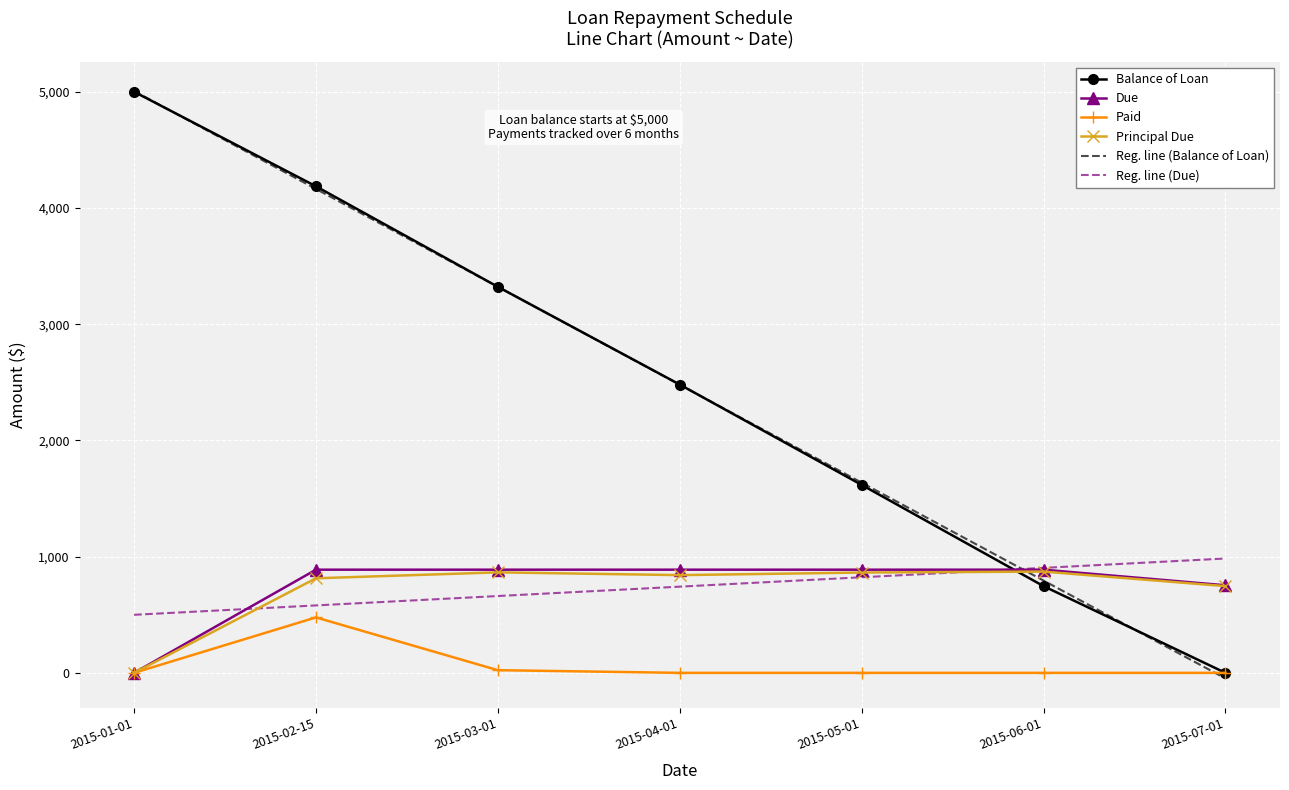

Read the Balance of Loan value at 2015-01-01.

5000.0